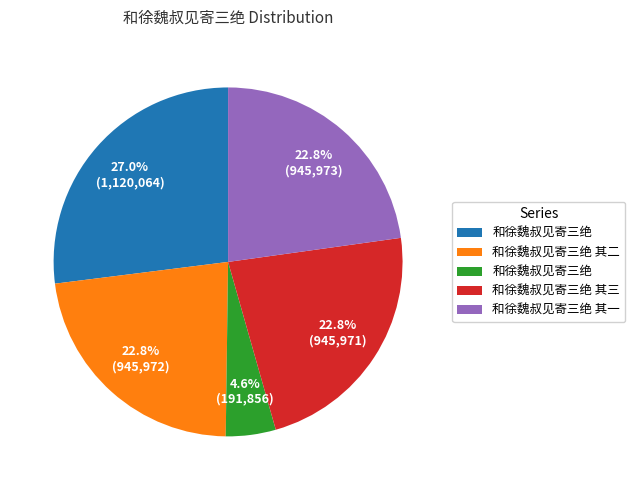

Is there a majority slice in this chart?

No